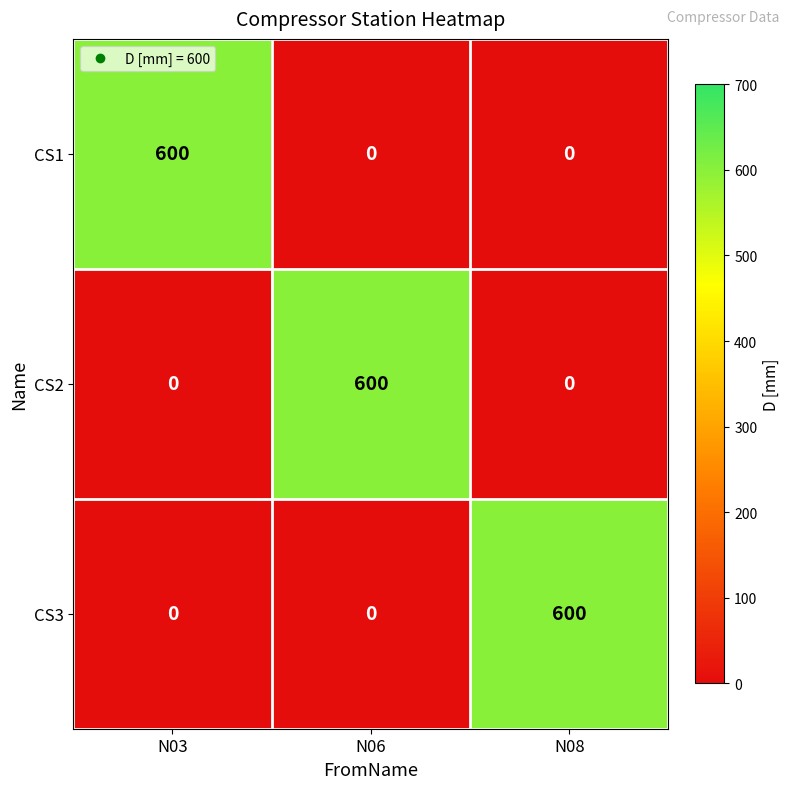

What is the difference between the highest and lowest values at N03?

600